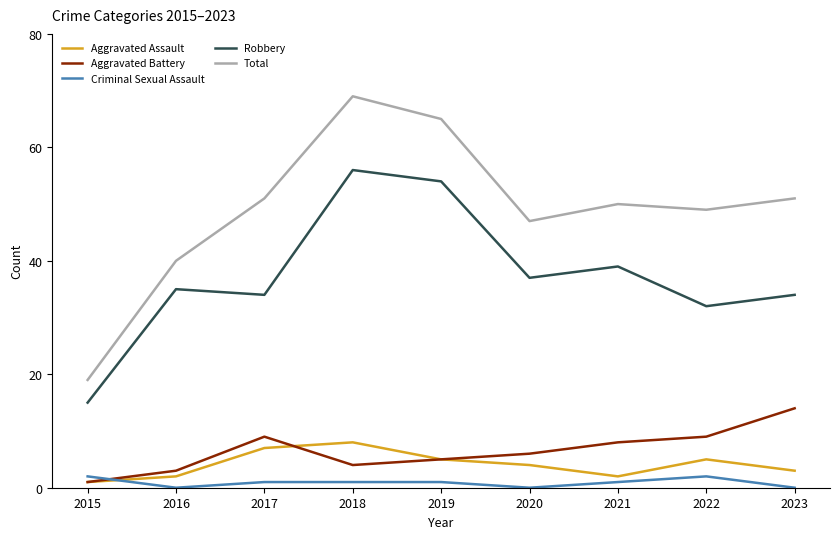

What value does the Total series have at 2020?

47